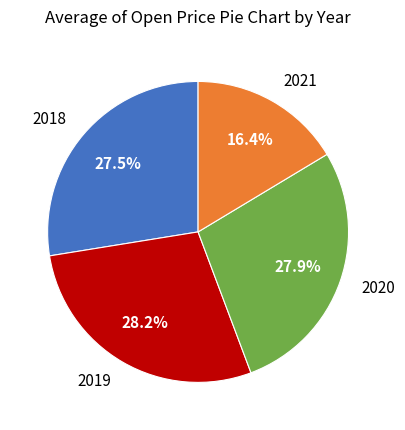

Which category has the smallest portion of the pie?

2021